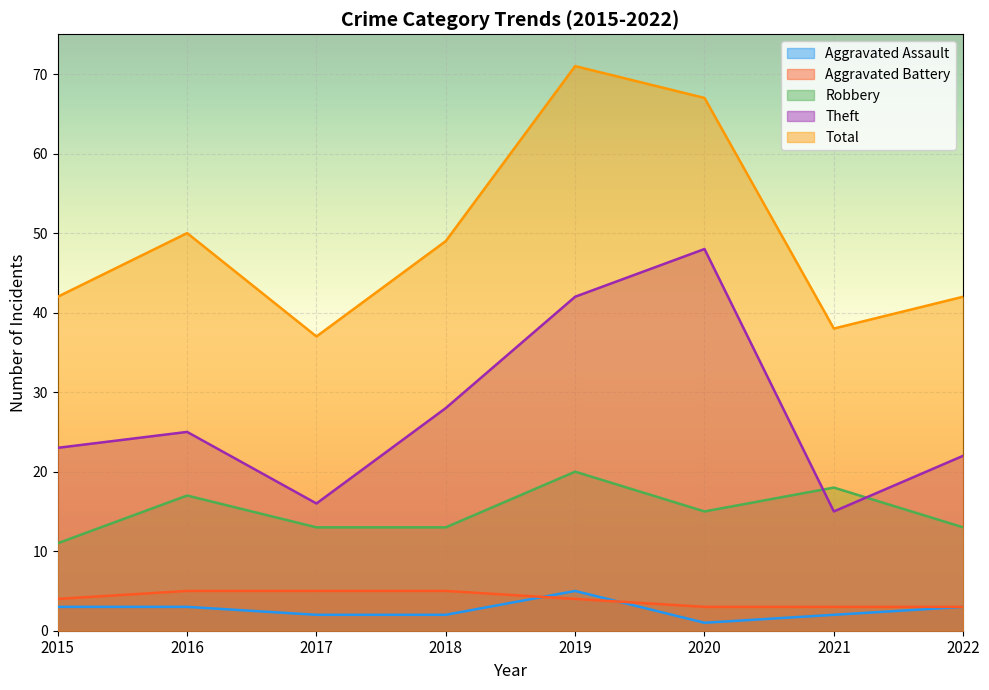

True or false: Theft and Aggravated Battery cross at least once.

False